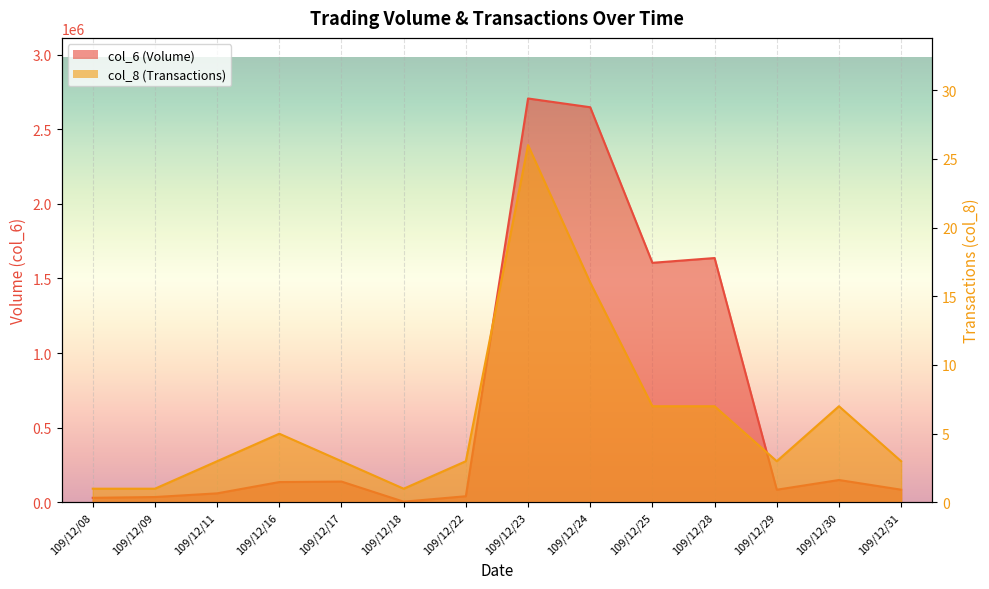

At which category is the sum across all series the highest?

109/12/23